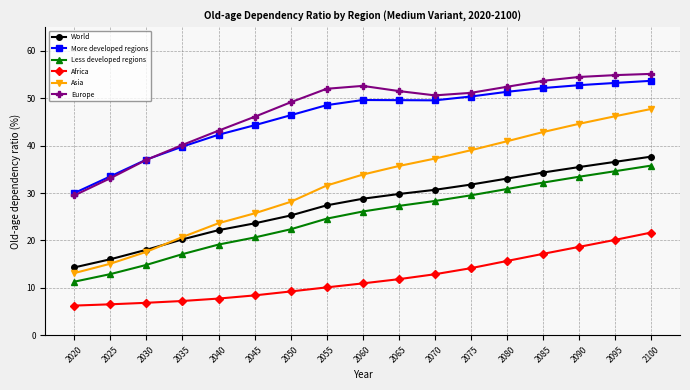

What is the sum of all Asia values?

543.7